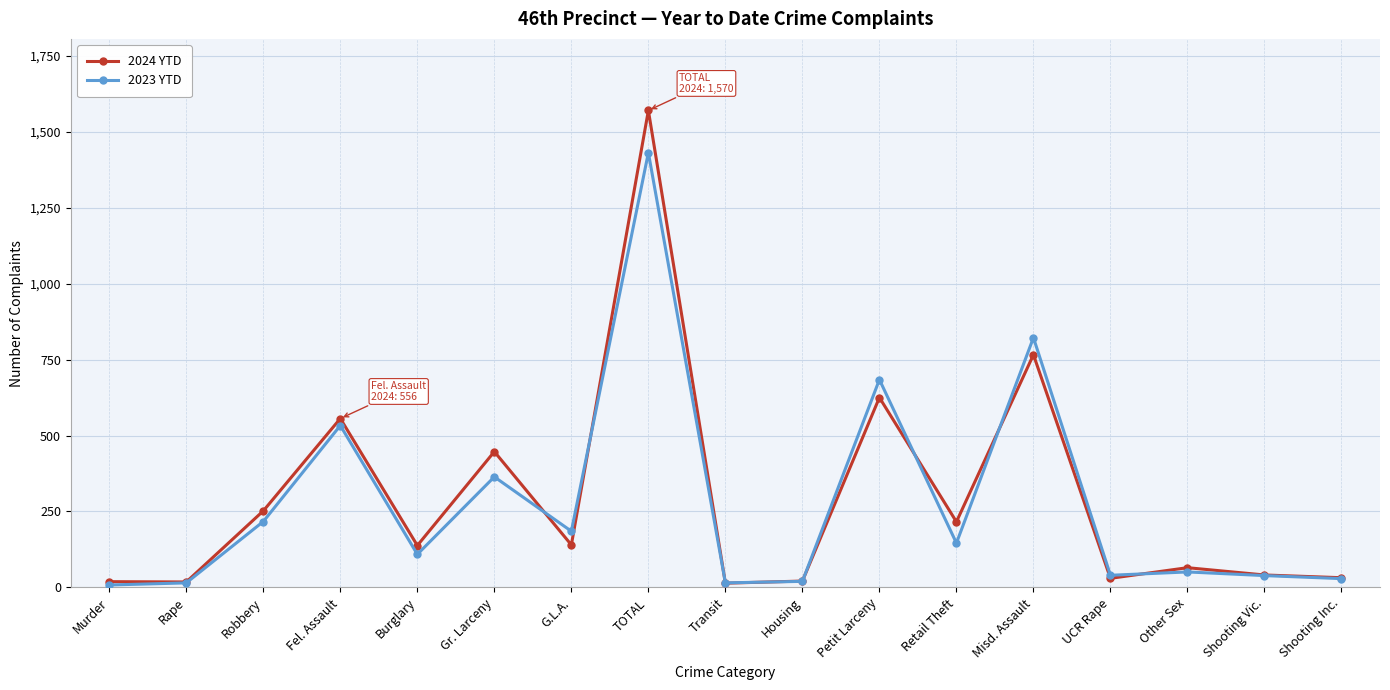

What is the approximate value of 2024 YTD at Gr. Larceny, to the nearest 50?

450